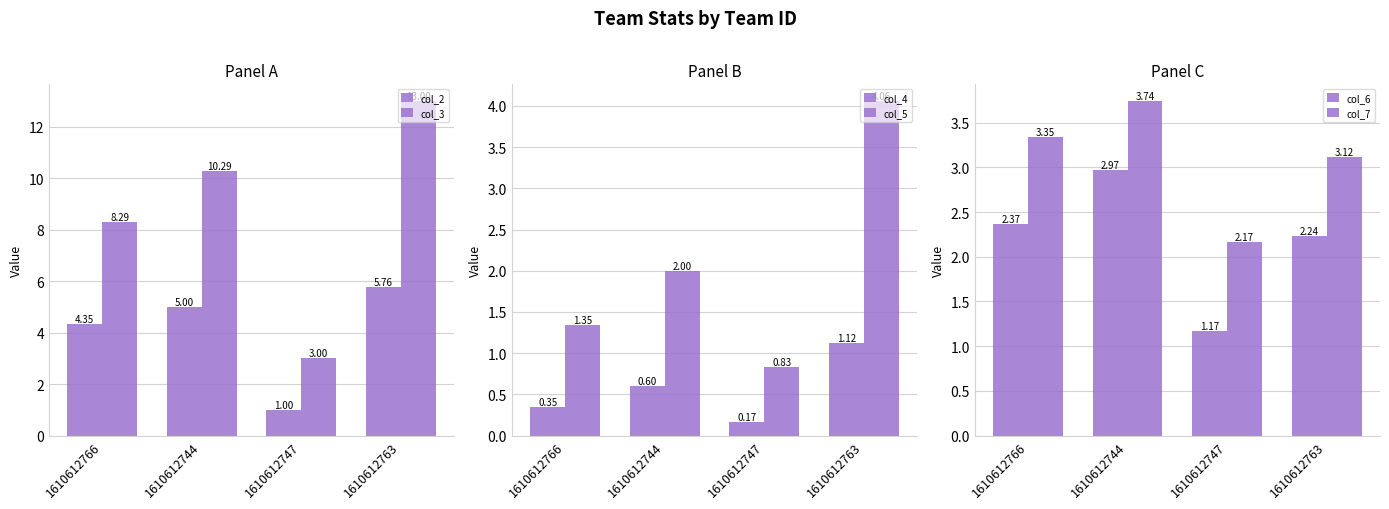

What is the value of the col_3 bar at the 3rd from the left?

3.0